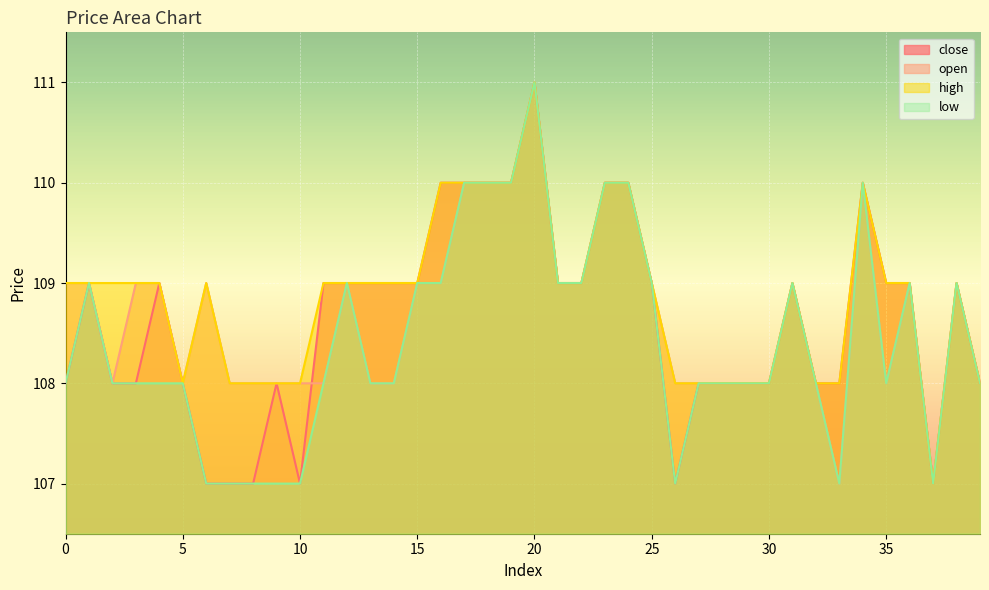

List the labels in order of high value, smallest first.

37, 5, 7, 8, 9, 10, 26, 27, 28, 29, 30, 32, 33, 39, 0, 1, 2, 3, 4, 6, 11, 12, 13, 14, 15, 21, 22, 25, 31, 35, 36, 38, 16, 17, 18, 19, 23, 24, 34, 20